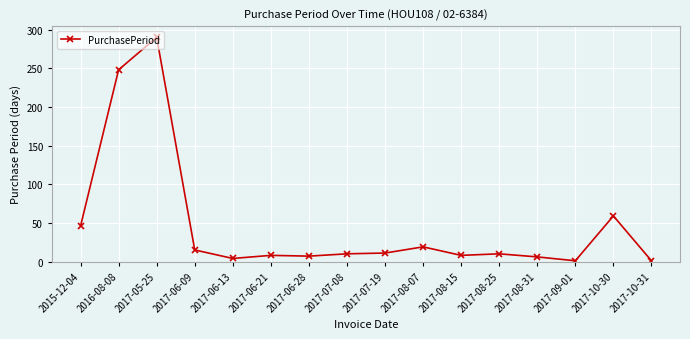

What is the change in value from 2017-08-25 to 2017-10-30?

+49